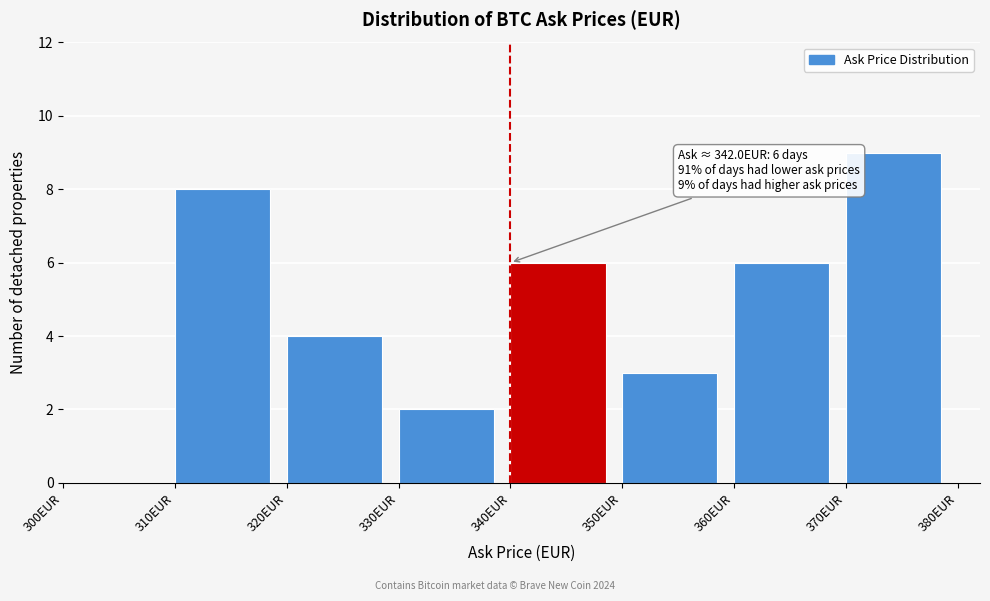

Over which range of the x-axis is the bar tallest?

370 to 380